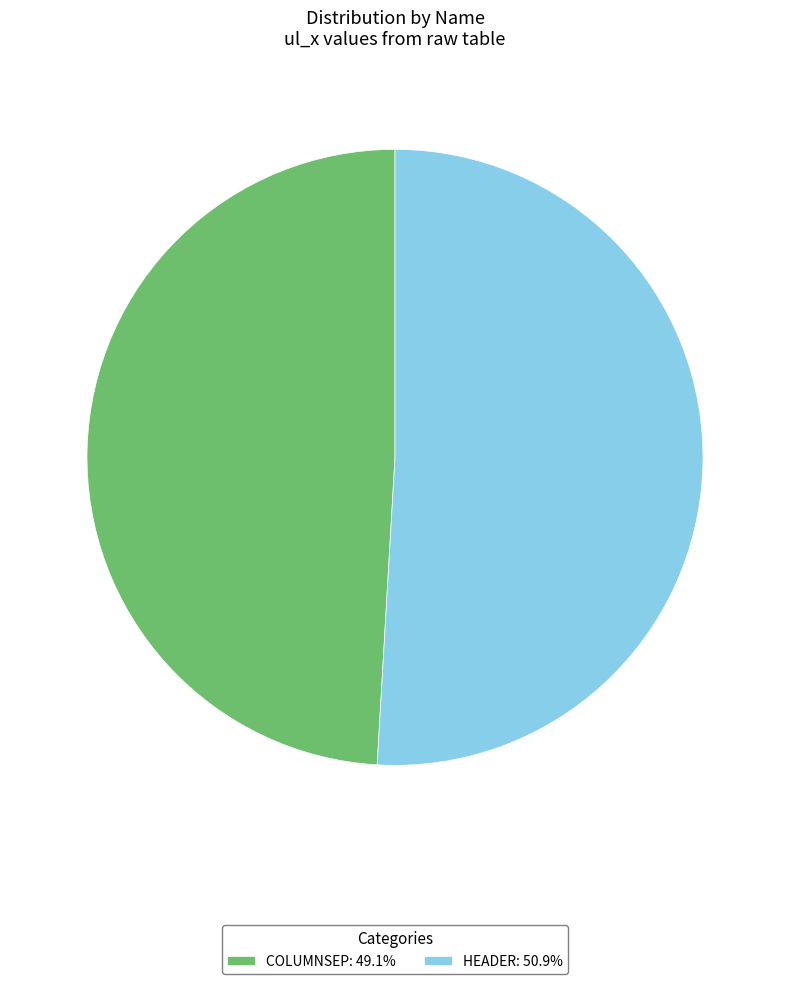

What is the ratio of the value at HEADER: 50.9% to the value at COLUMNSEP: 49.1%?

1.0